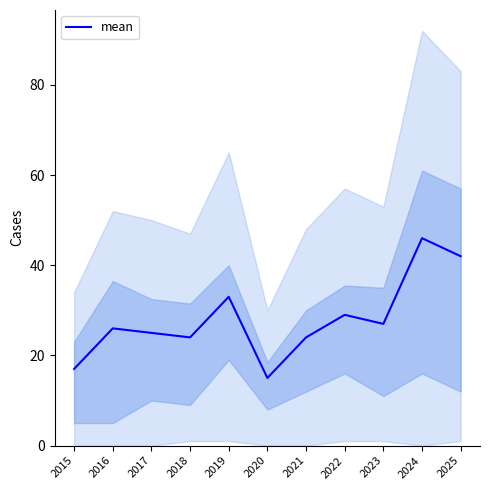

What is the maximum value shown in the chart?

46